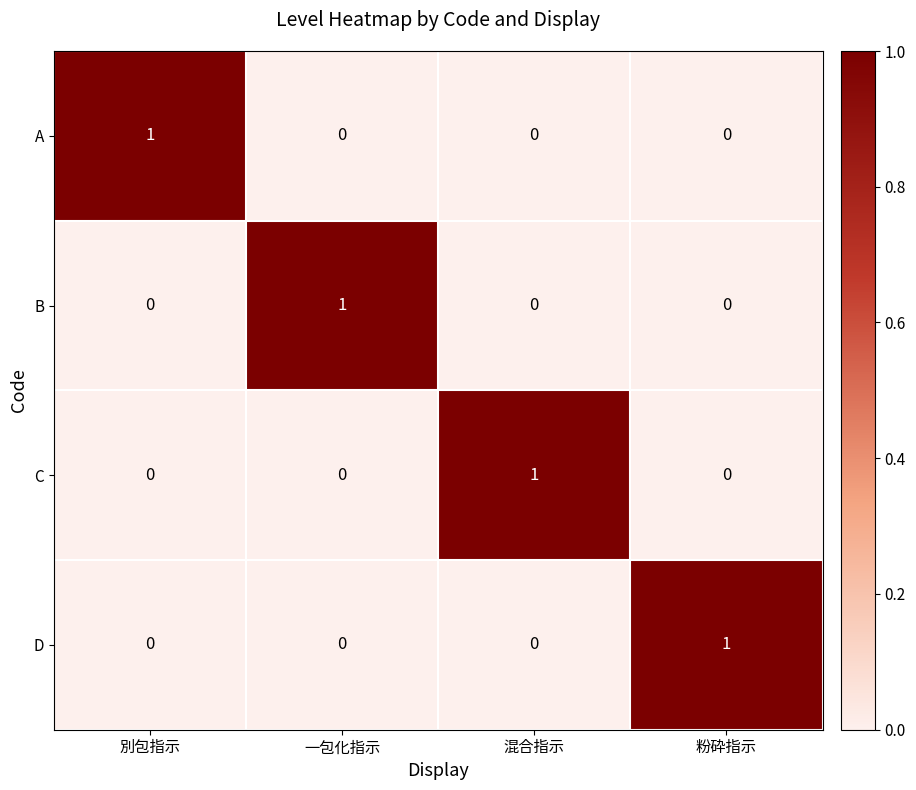

Count the C values in the range 0 to 1.

4